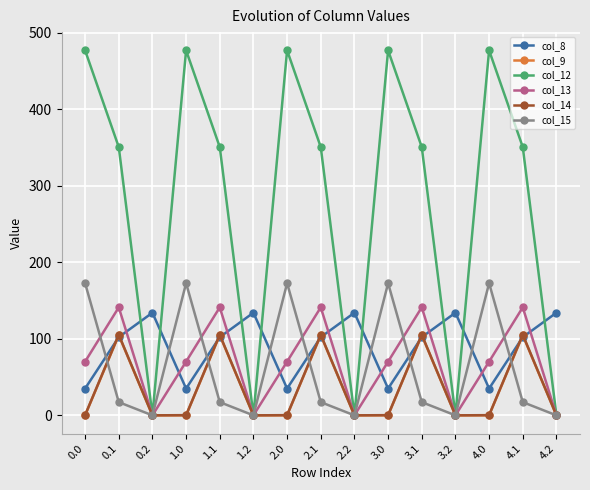

Which series has the largest range (max minus min)?

col_12